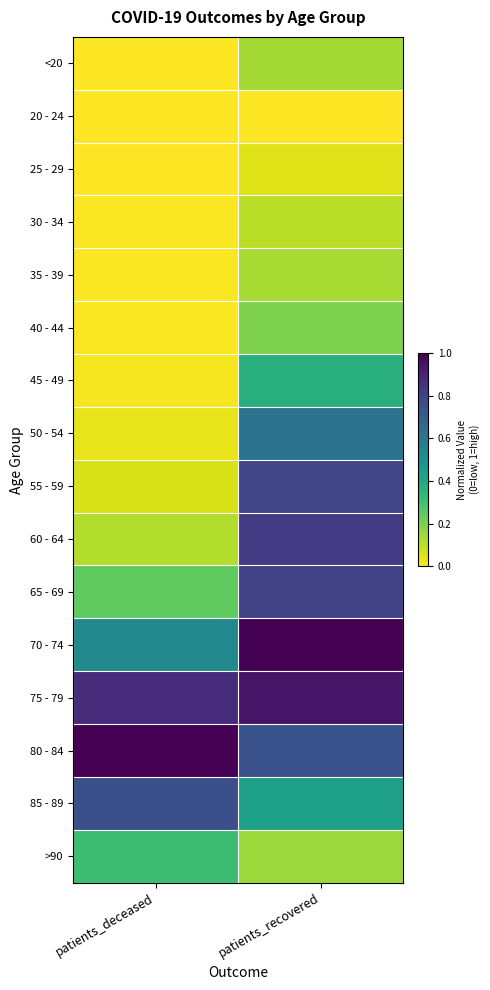

Between patients_deceased and patients_recovered, which is larger?

patients_recovered